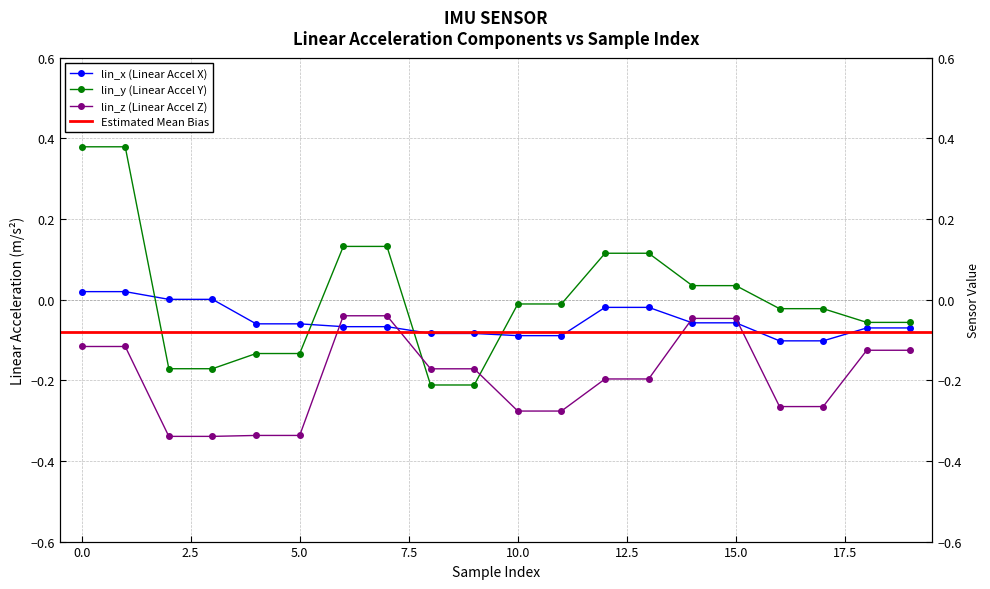

The value of lin_y at 19 is -0.0. True or false?

False